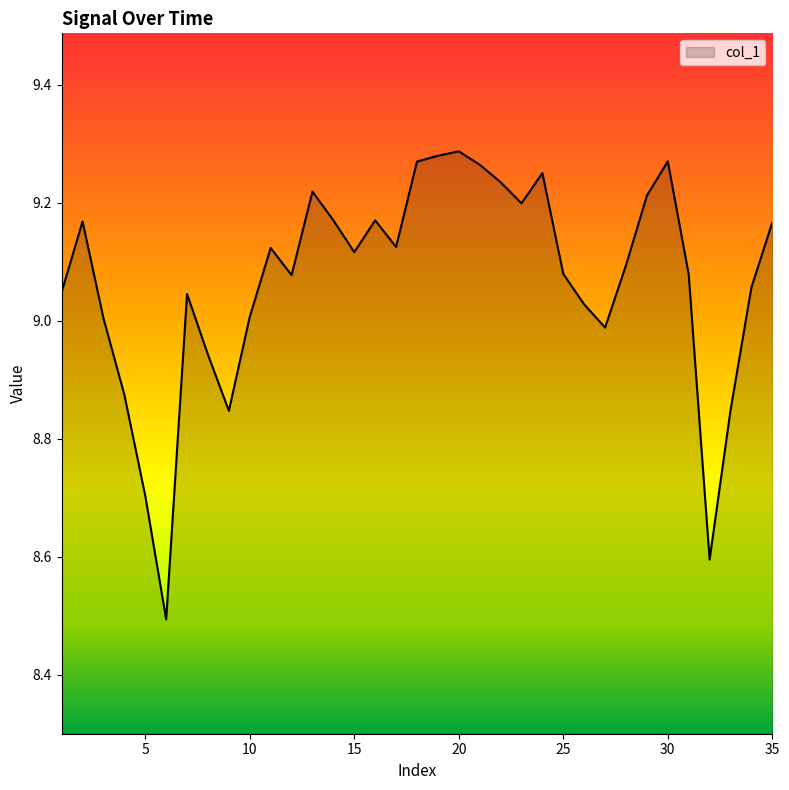

What is the difference between the maximum and minimum values?

0.8